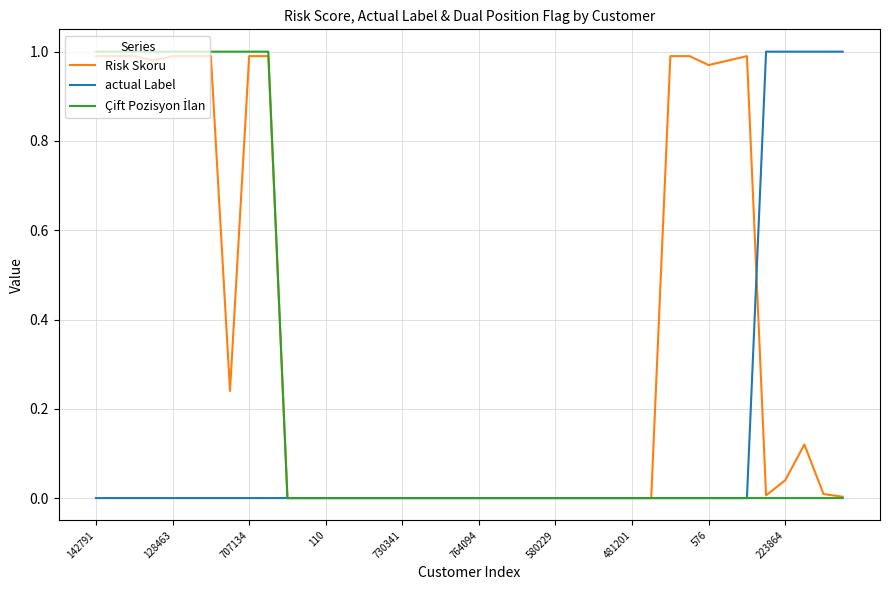

Which series has the largest total across all categories?

Risk Skoru